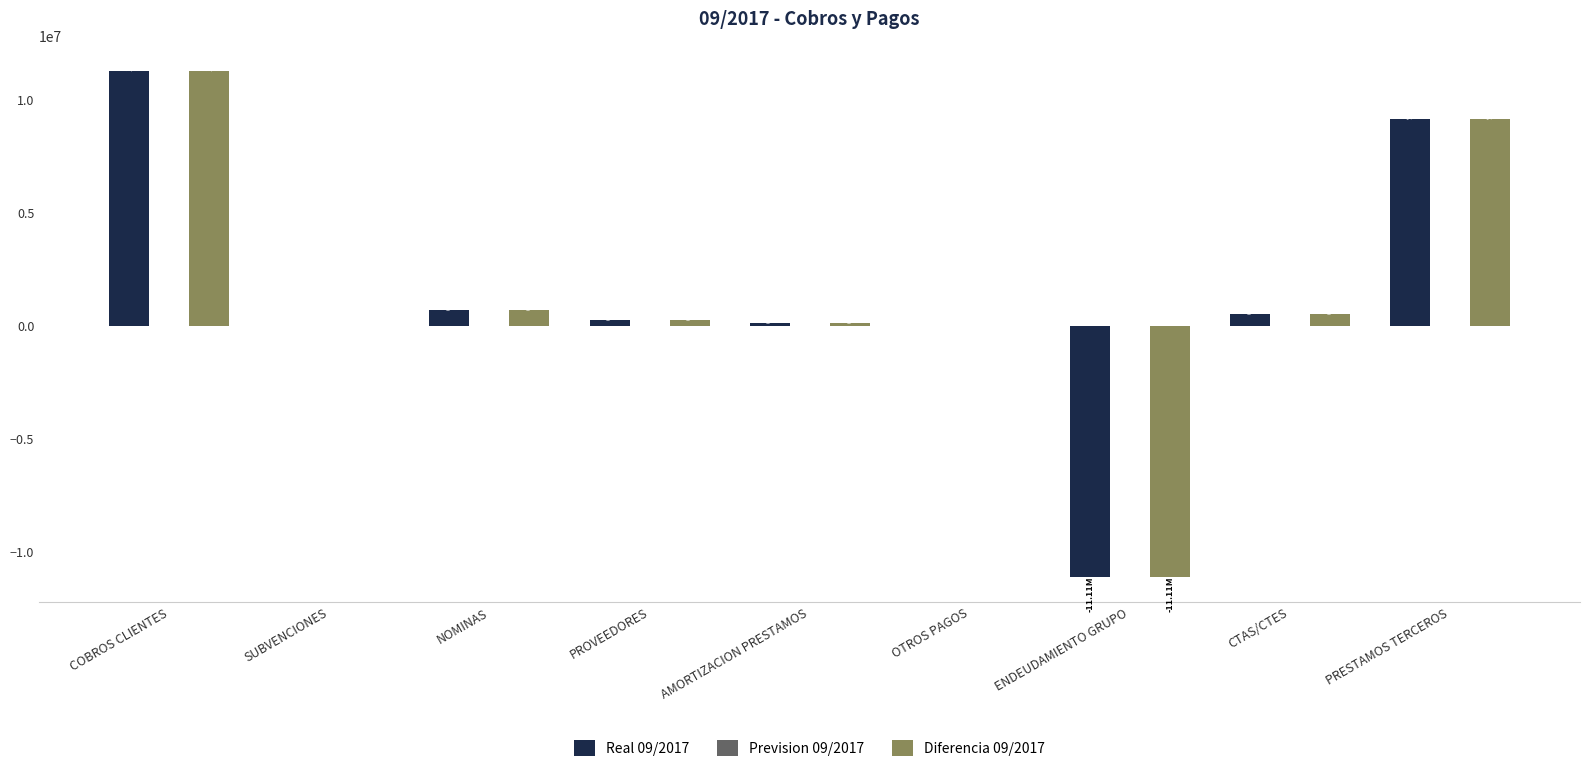

Which category has the highest value in the Real 09/2017 series?

COBROS CLIENTES